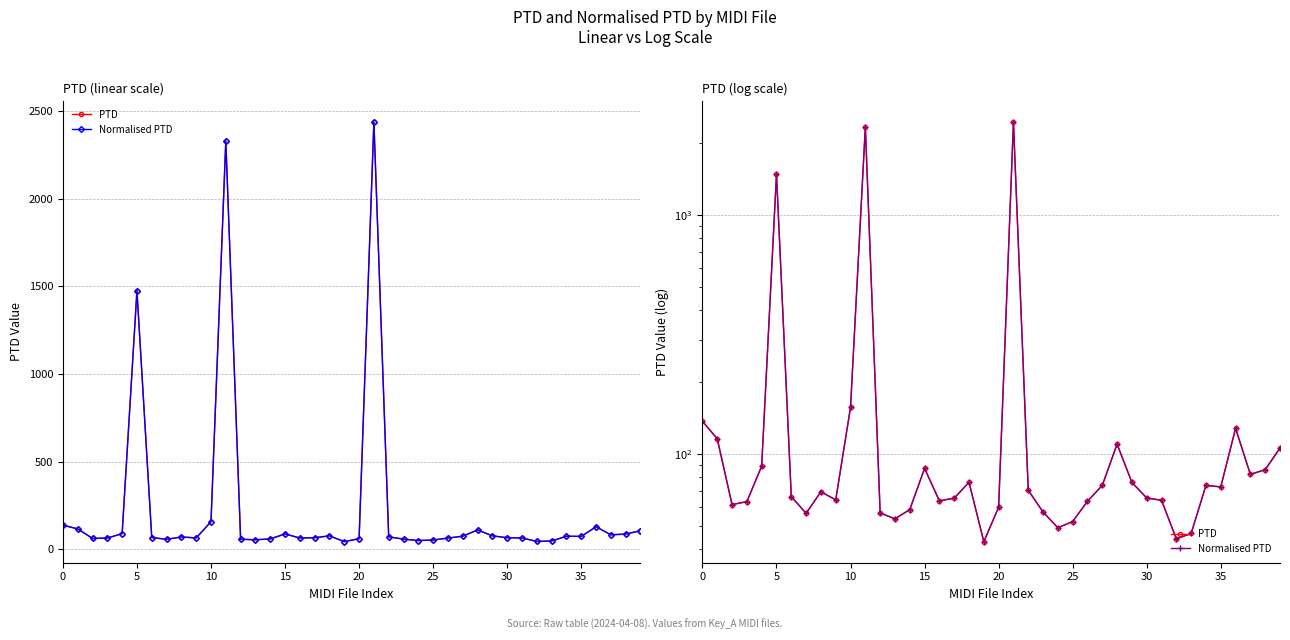

Is the value of Normalised PTD at 37 greater than the value of PTD at 22?

Yes